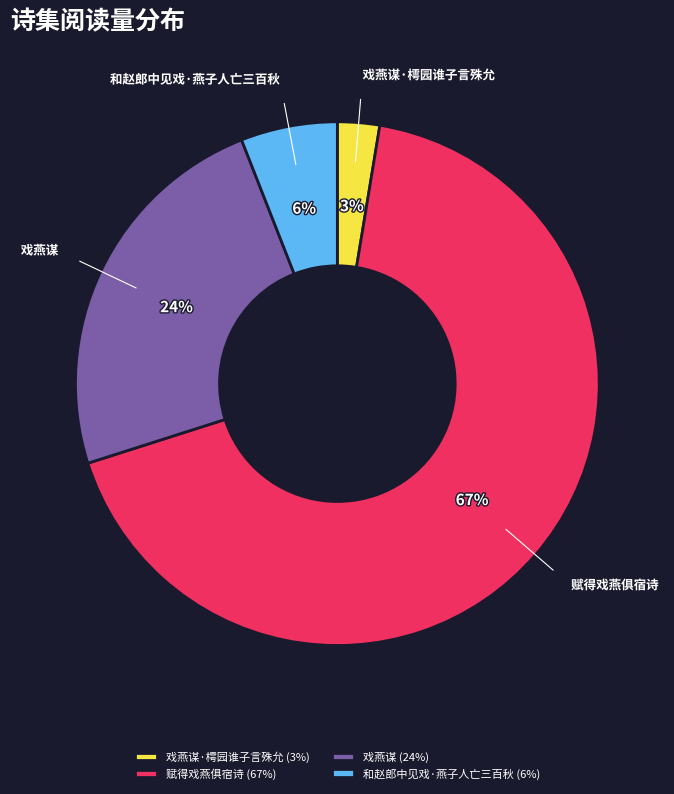

Which slice is the largest?

赋得戏燕俱宿诗